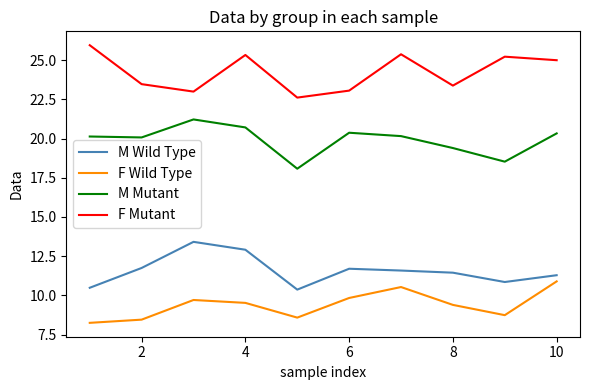

Which series has the largest total across all categories?

F Mutant